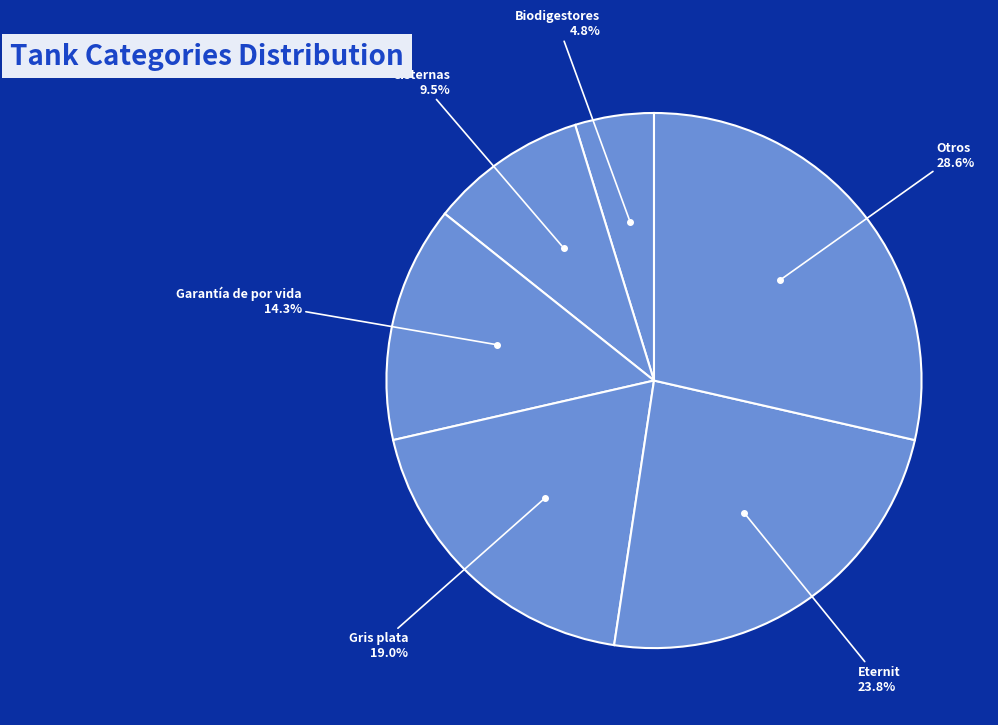

How many slices are in this pie chart?

6